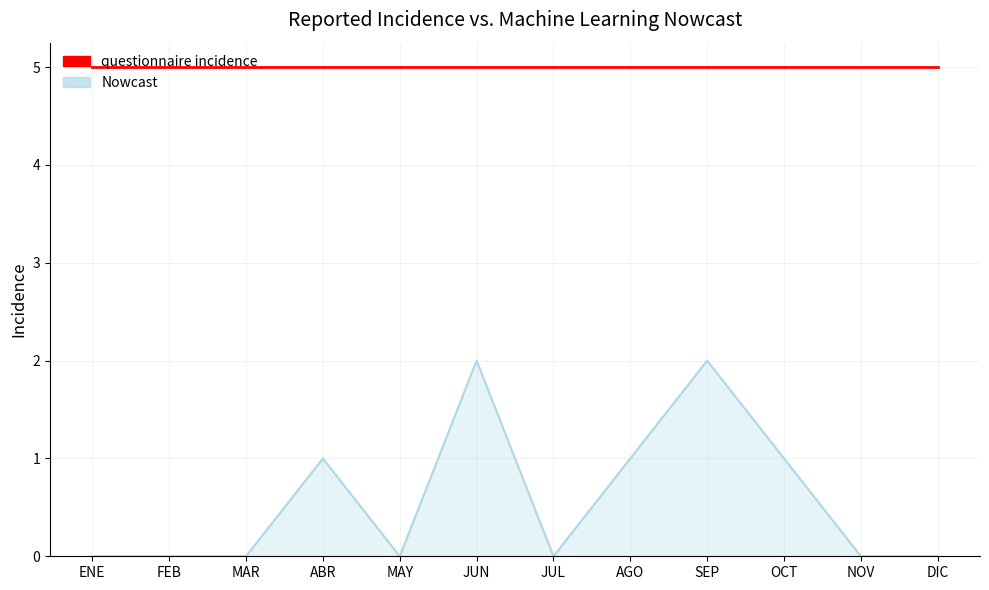

What is the spread (max minus min) of values at SEP?

3